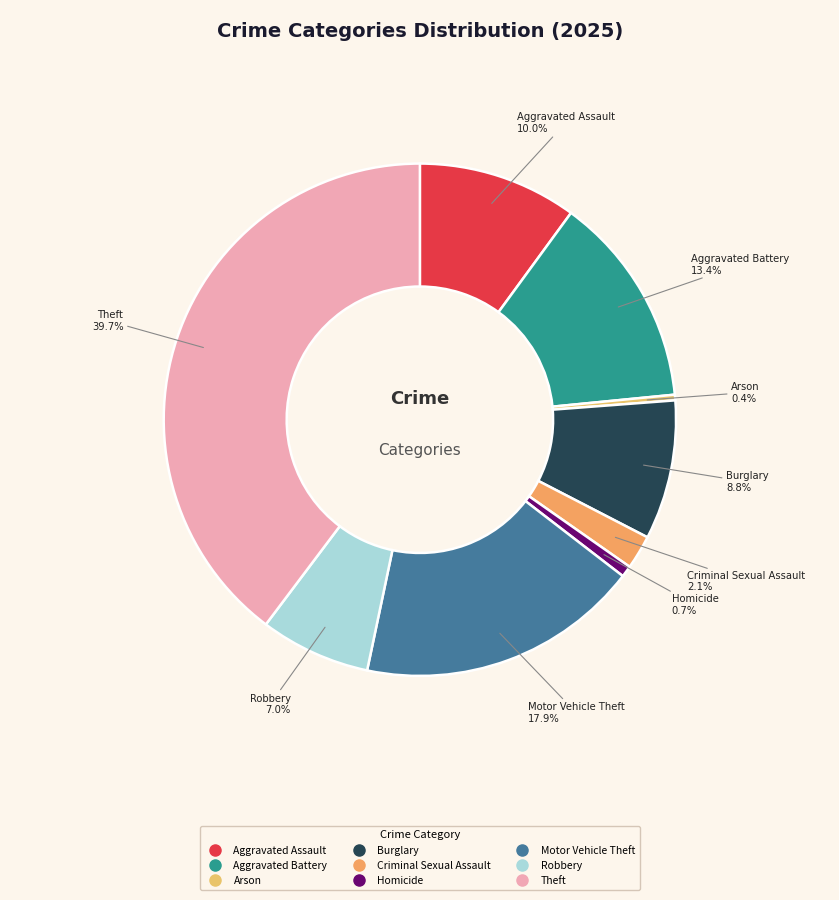

Is it true that Theft is 54% of the pie?

False